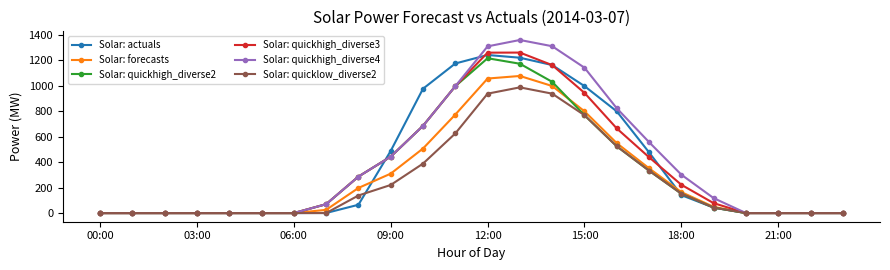

At how many categories does at least one series exceed 420?

9